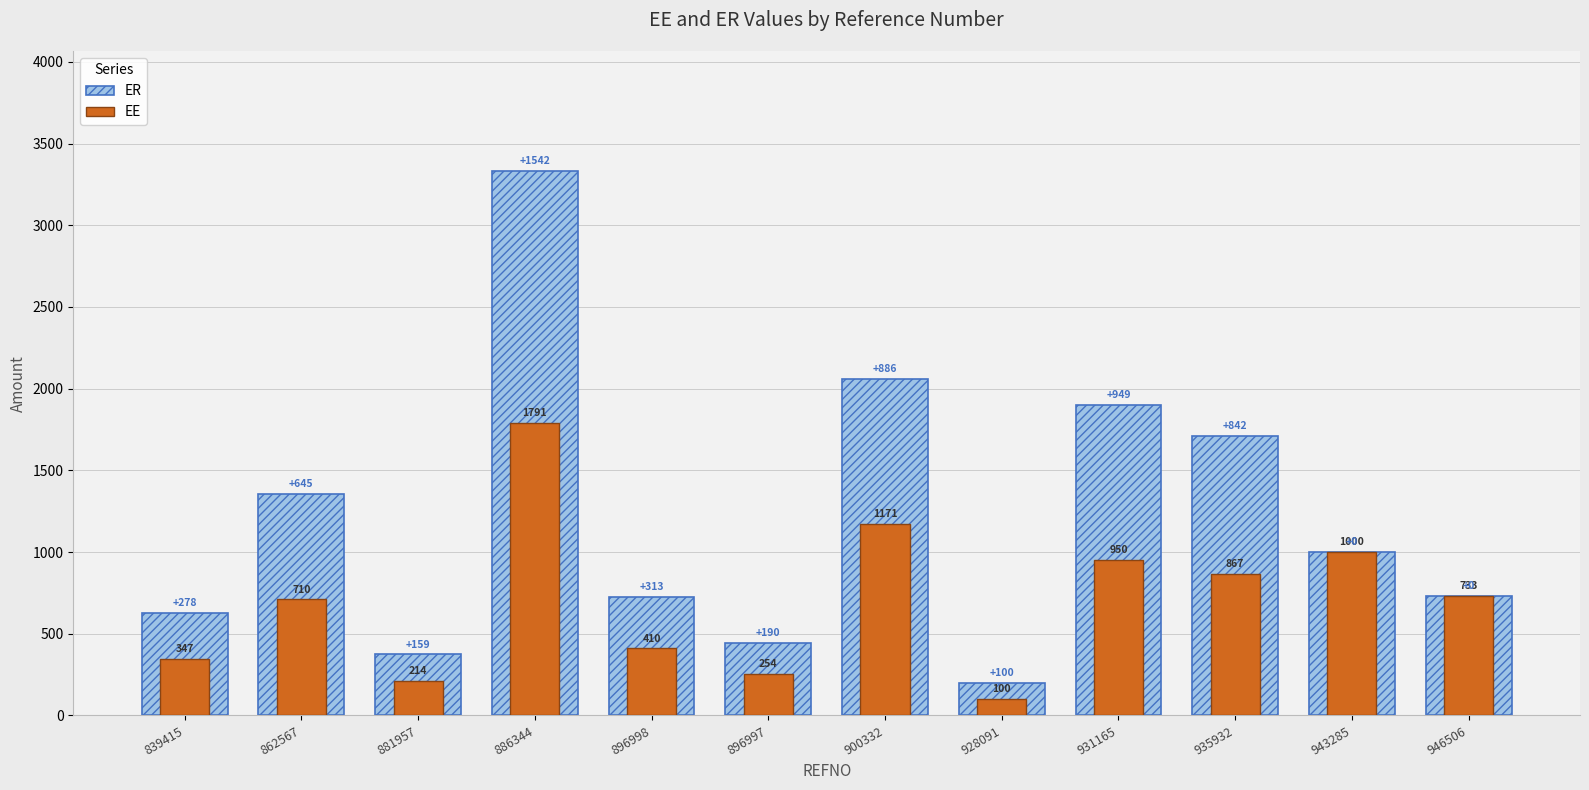

Reading left to right, what are all the values shown in this chart?

ER: 839415=625.3	862567=1355.0	881957=373.1	886344=3333.0	896998=723.3	896997=444.4	900332=2056.7	928091=200.0	931165=1899.2	935932=1708.3	943285=1000.0	946506=733.0
EE: 839415=347.1	862567=710.0	881957=213.8	886344=1791.1	896998=410.0	896997=254.2	900332=1170.8	928091=100.0	931165=950.0	935932=866.7	943285=1000.0	946506=733.0